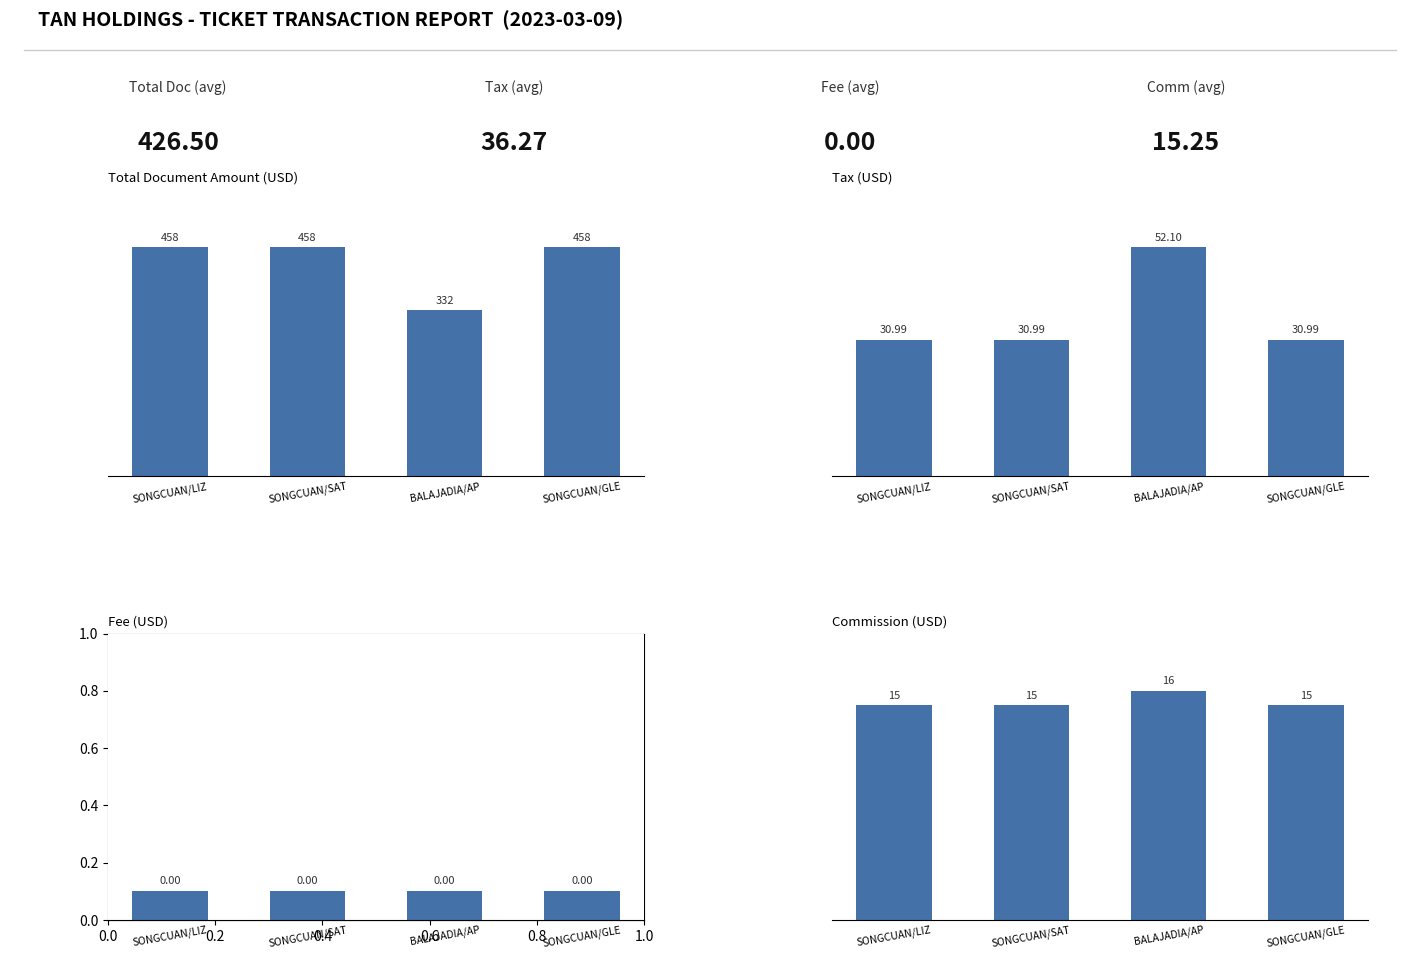

The Total Document Amount (USD) series shows 458.0 at SONGCUAN/LIZ. True or false?

True